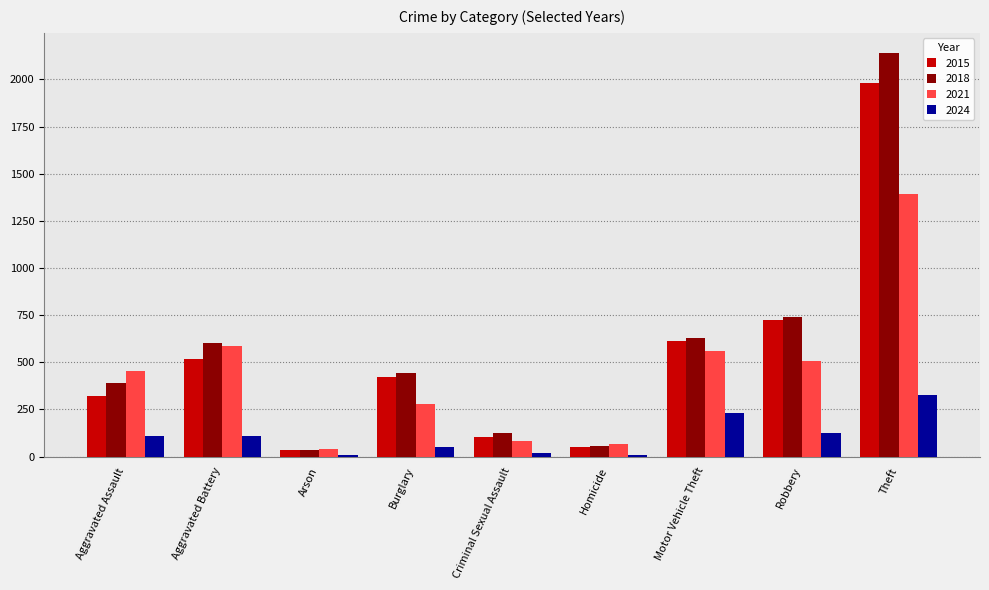

Rank the series at Motor Vehicle Theft from lowest to highest value.

2024, 2021, 2015, 2018